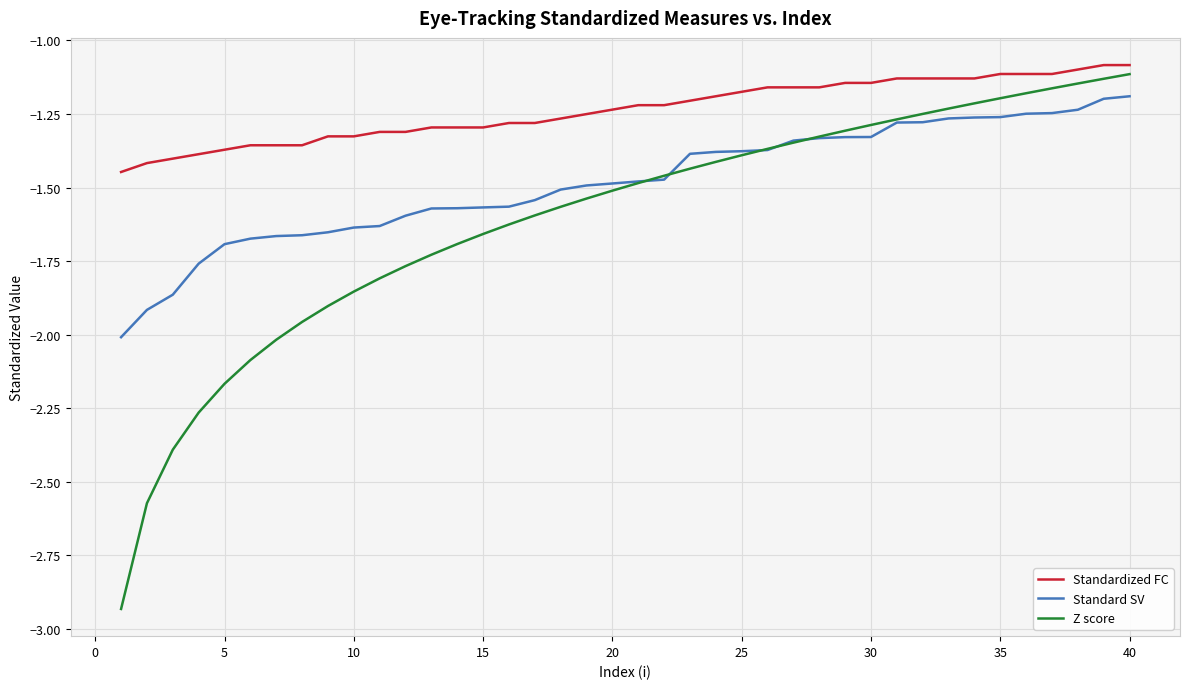

Which series has the widest spread of values?

Z score